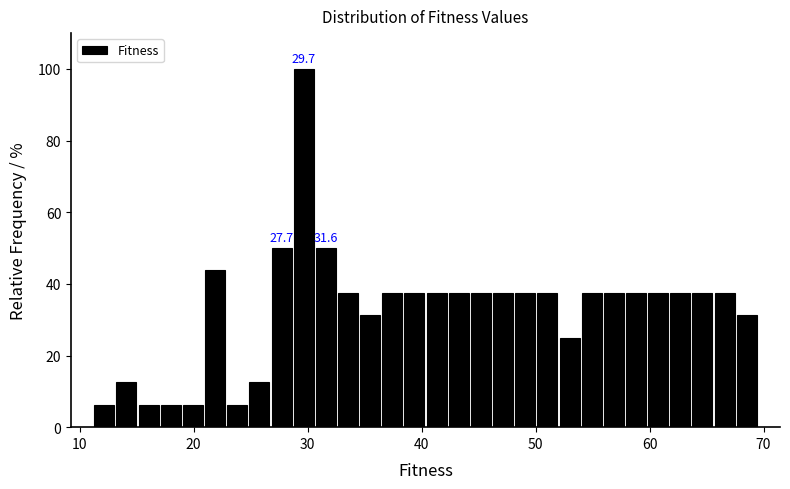

Around what value on the x-axis is the tallest bar? Give the approximate position of its centre, as read against the axis.

30